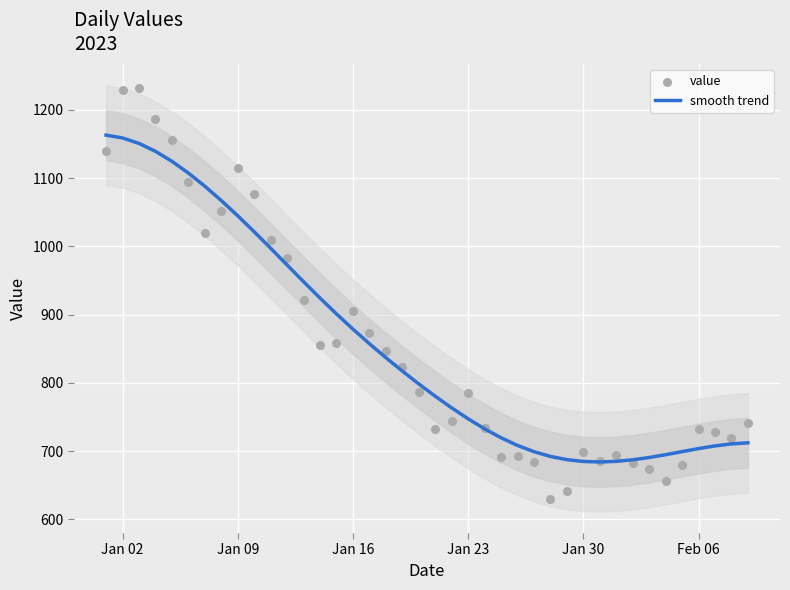

Is the value of smooth trend at Jan 30 greater than the value of value at Jan 16?

No